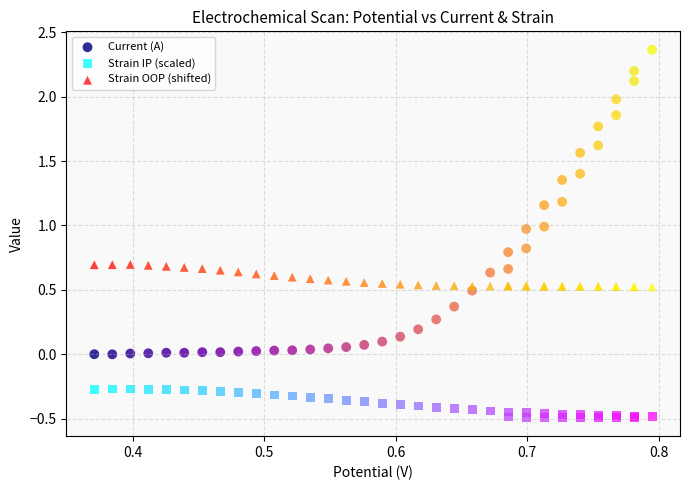

Which series reaches the minimum Y coordinate?

Strain IP (scaled)